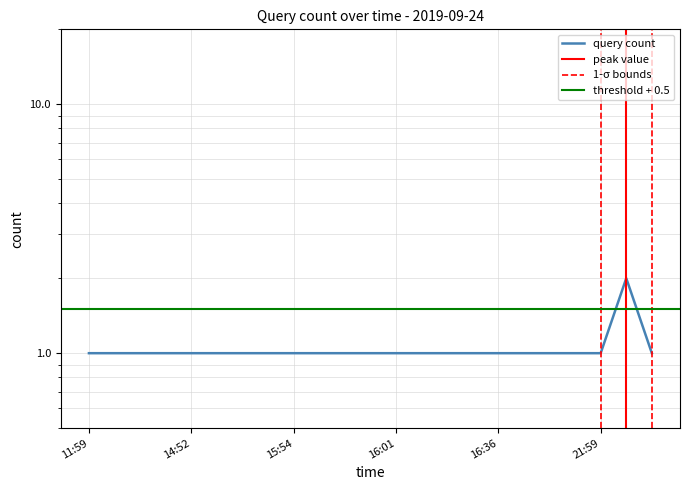

True or false: the data has more than 2 interior local peaks.

False